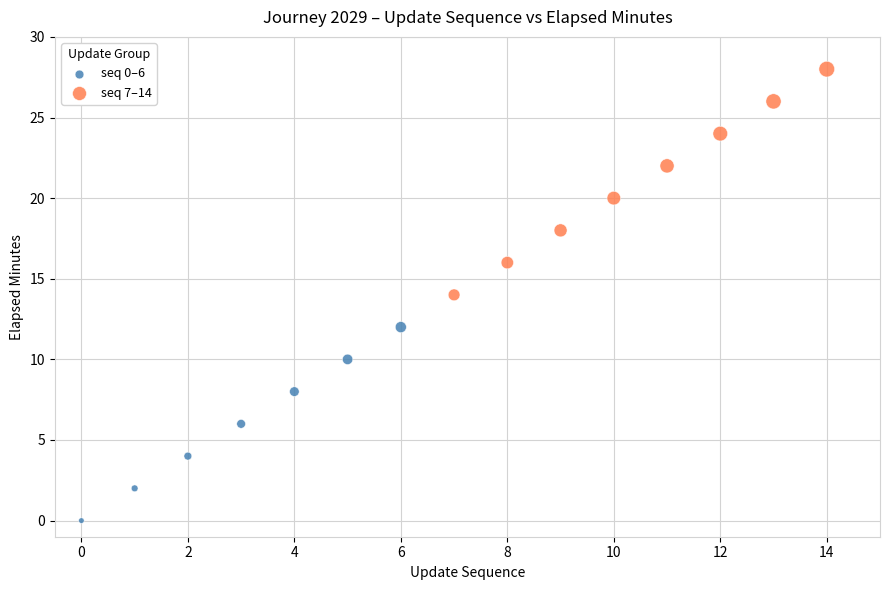

Which series reaches the minimum Y coordinate?

seq 0–6